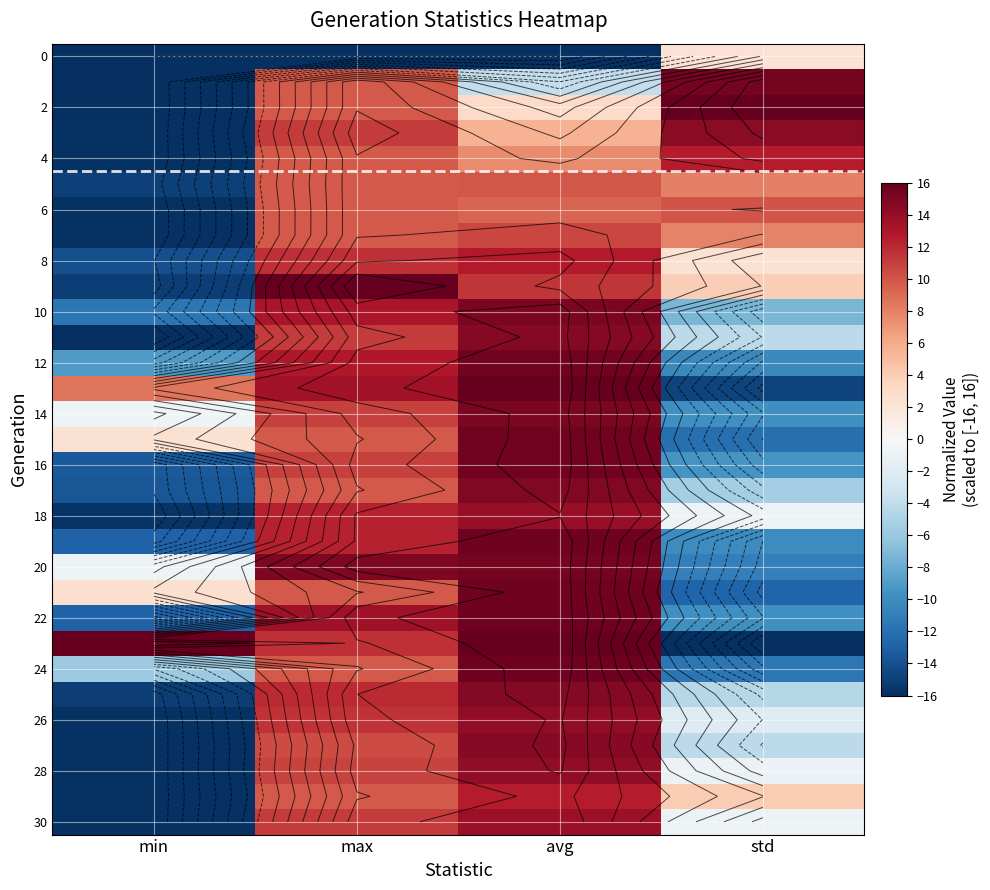

What is the maximum value shown in the chart?

16.0